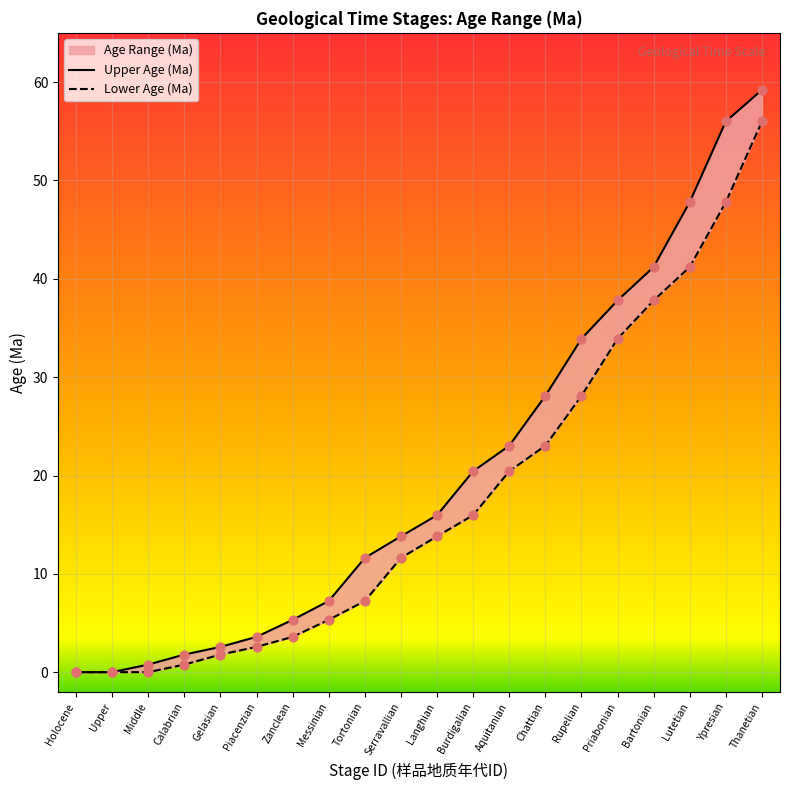

Is the value of Lower Age (Ma) at Messinian greater than the value of Upper Age (Ma) at Zanclean?

No